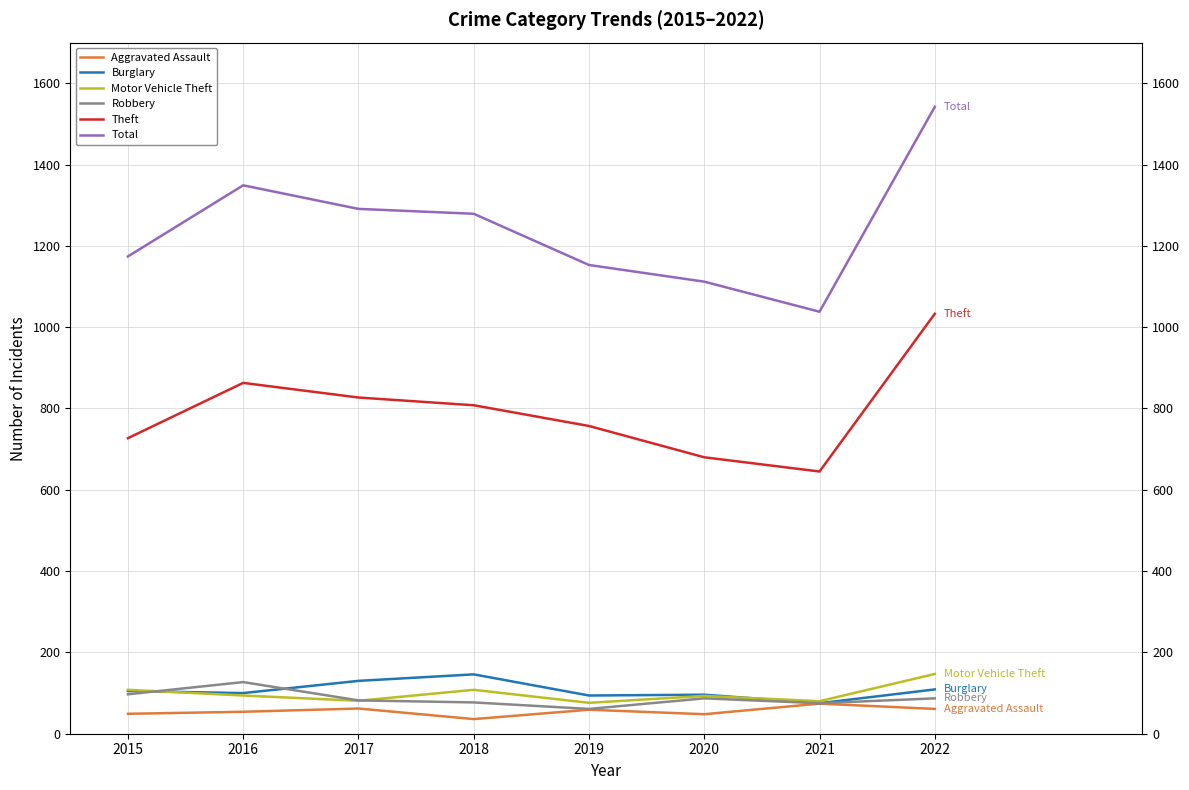

List the series in order of their peak value, highest first.

Total, Theft, Motor Vehicle Theft, Burglary, Robbery, Aggravated Assault